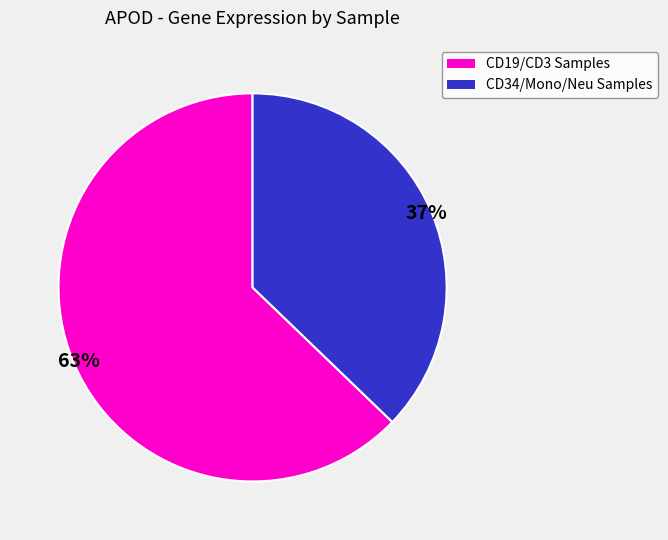

Is there a majority slice in this chart?

Yes